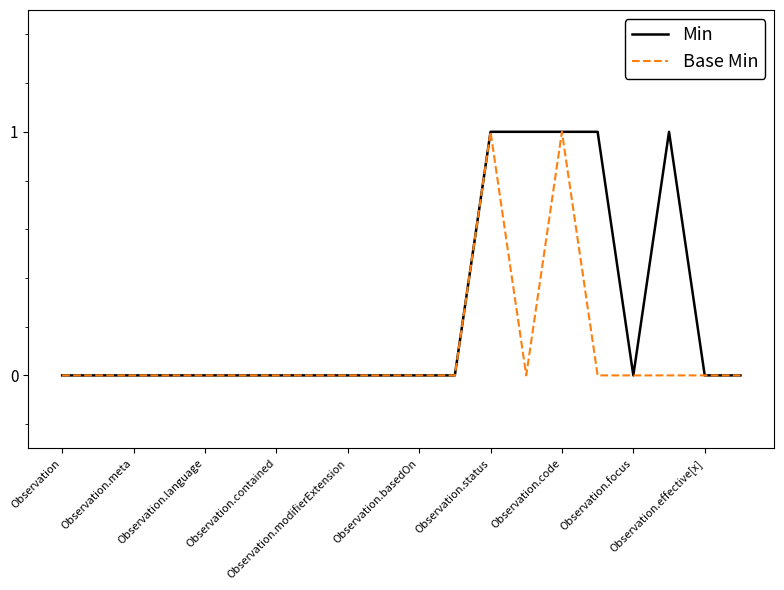

Does the chart display data point markers on the line(s)?

No